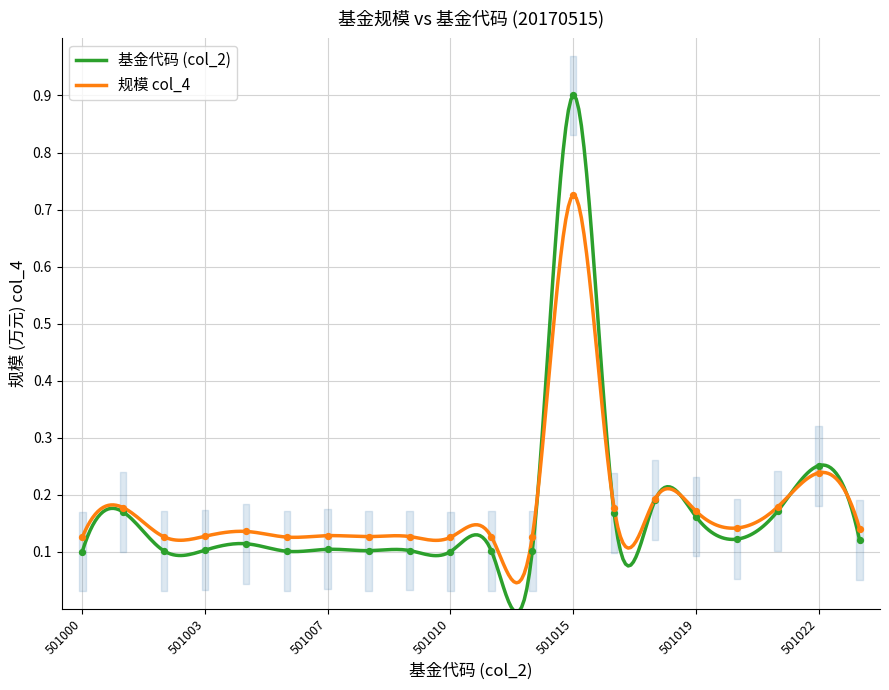

What is the change in value from 501000 to 501017?

+0.1